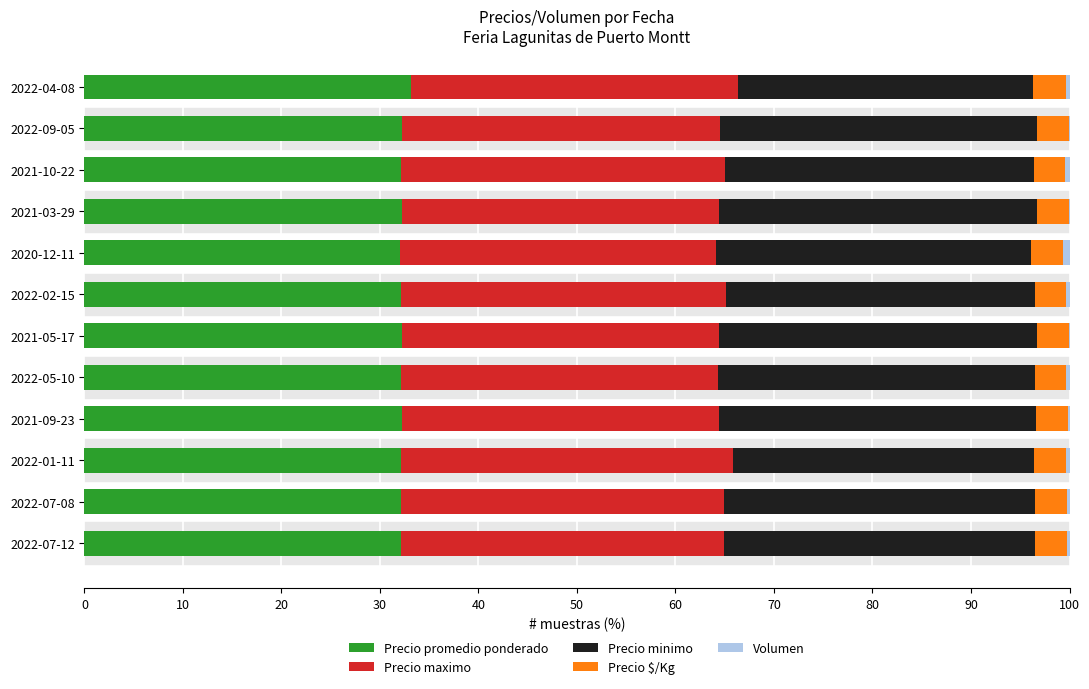

What is the sum of all Precio promedio ponderado values?

387.0